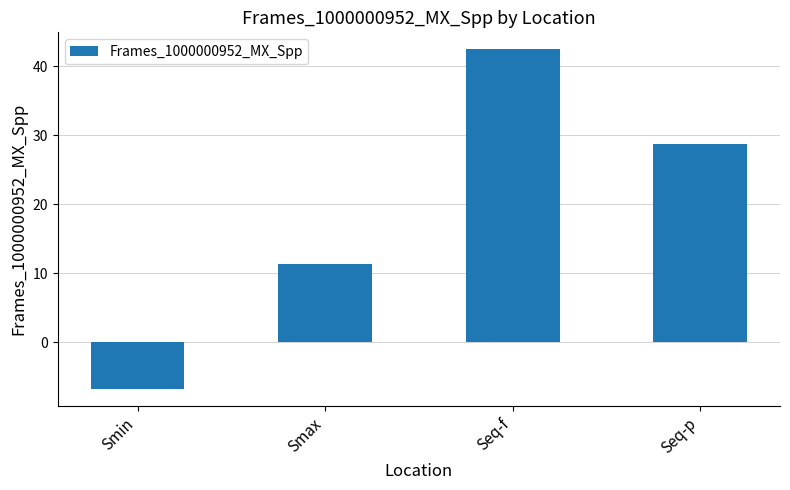

What is the label of the 4th bar from the right?

Smin